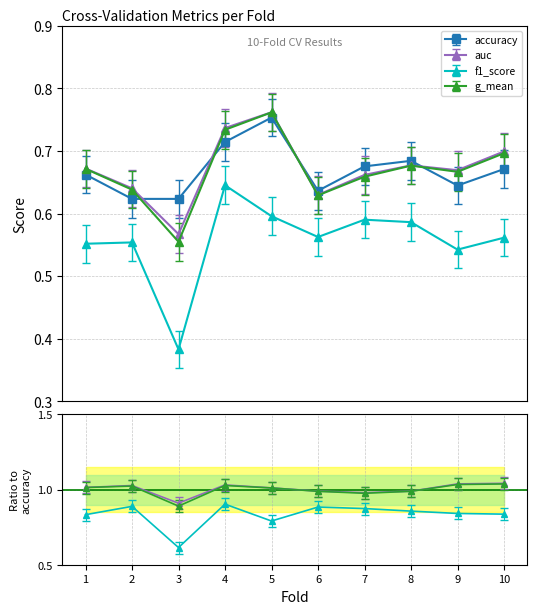

What is the value of the g_mean point at the 2nd from the left?

0.6